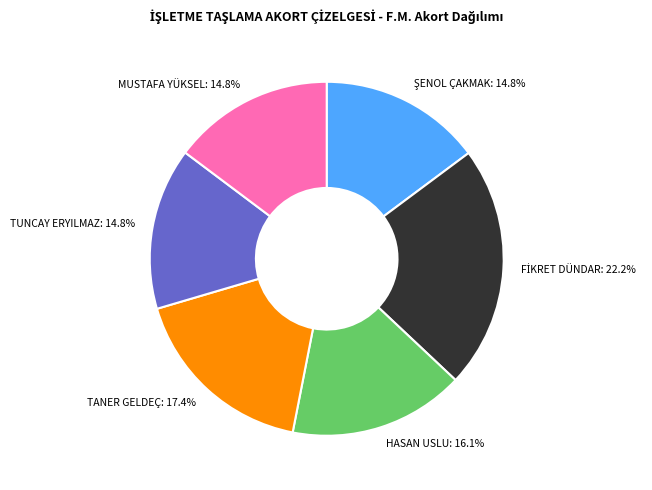

Count the number of slices in the pie.

6